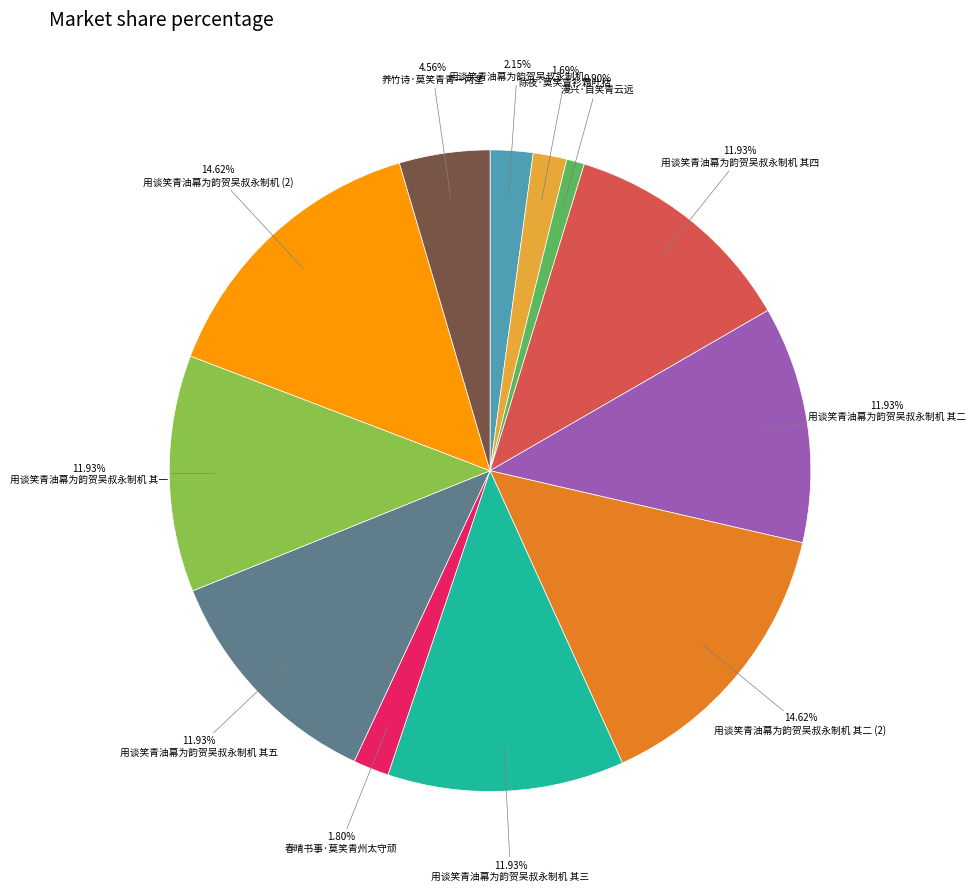

Is there any slice that represents more than half of the pie?

No